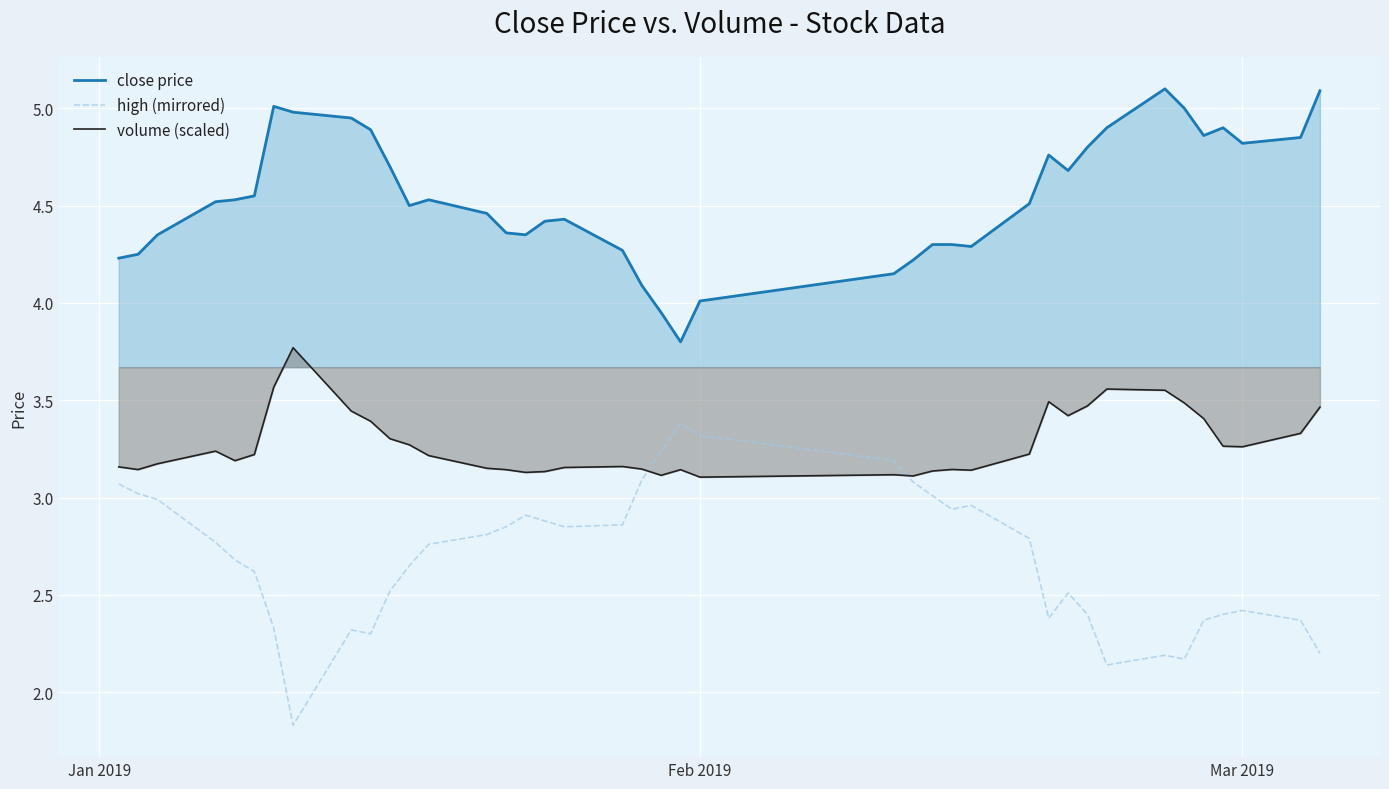

Reading right to left, extract all data points from this chart.

close price: 5.1	4.8	4.8	4.9	4.9	5.0	5.1	4.9	4.8	4.7	4.8	4.5	4.3	4.3	4.3	4.2	4.2	4.0	3.8	4.0	4.1	4.3	4.4	4.4	4.3	4.4	4.5	4.5	4.5	4.7	4.9	5.0	5.0	5.0	4.5	4.5	4.5	4.3	4.2	4.2
high (mirrored): 2.2	2.4	2.4	2.4	2.4	2.2	2.2	2.1	2.4	2.5	2.4	2.8	3.0	2.9	3.0	3.1	3.2	3.3	3.4	3.2	3.1	2.9	2.8	2.9	2.9	2.8	2.8	2.8	2.6	2.5	2.3	2.3	1.8	2.3	2.6	2.7	2.8	3.0	3.0	3.1
volume (scaled): 3.5	3.3	3.3	3.3	3.4	3.5	3.6	3.6	3.5	3.4	3.5	3.2	3.1	3.1	3.1	3.1	3.1	3.1	3.1	3.1	3.1	3.2	3.2	3.1	3.1	3.1	3.2	3.2	3.3	3.3	3.4	3.4	3.8	3.6	3.2	3.2	3.2	3.2	3.1	3.2